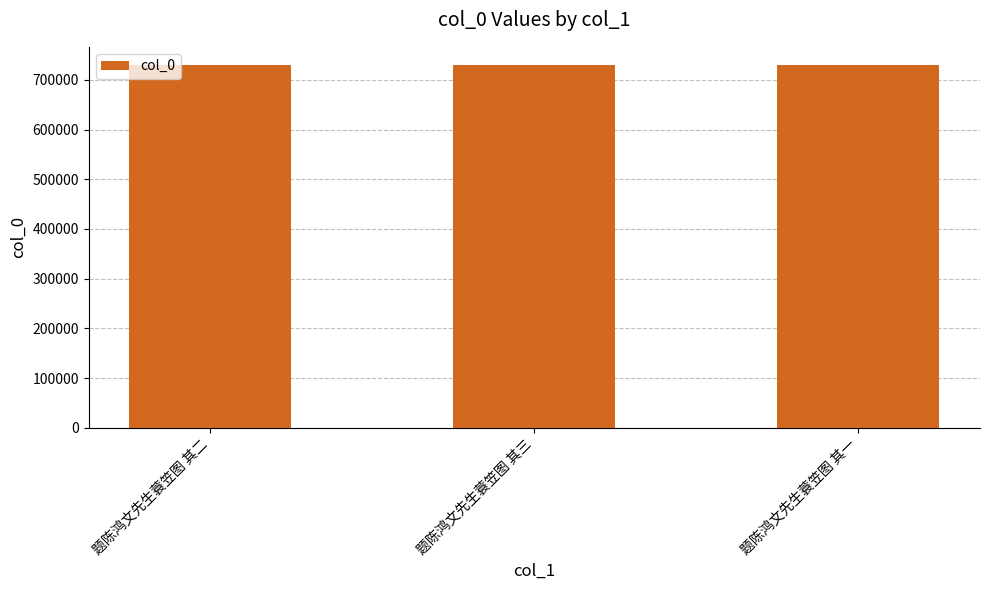

What is the smallest value displayed?

730185